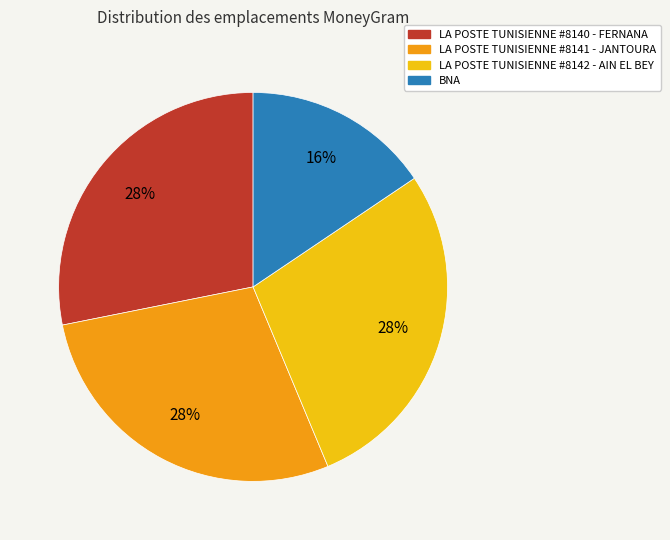

To the nearest percent, what is the average slice percentage?

25%